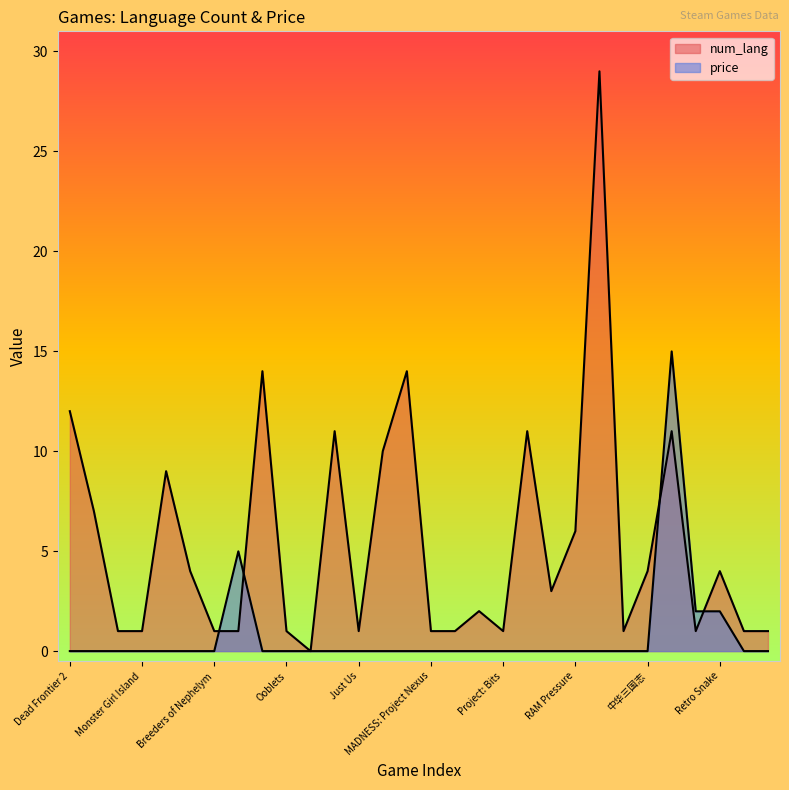

Is it true that num_lang equals 6.9 at Mortal Online 2?

False